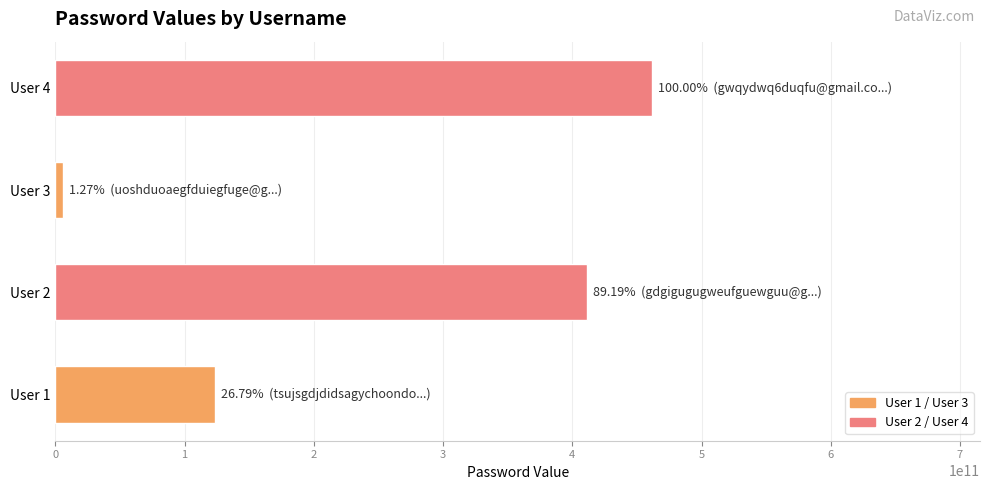

What is the average value?

250717131004